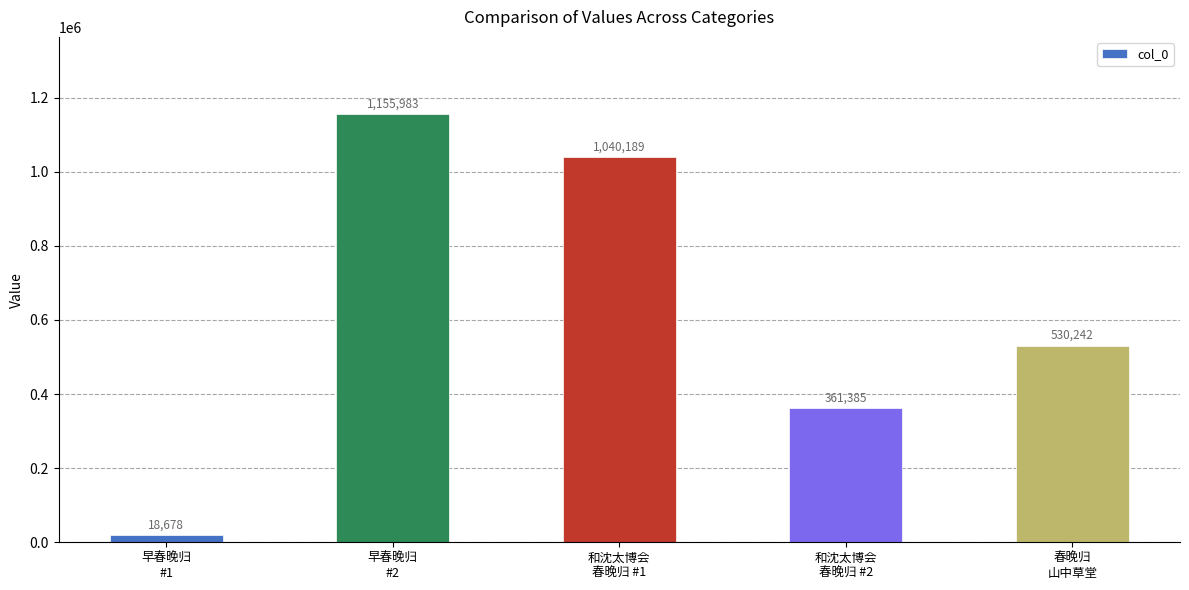

What position from the right is 早春晚归
#1?

5